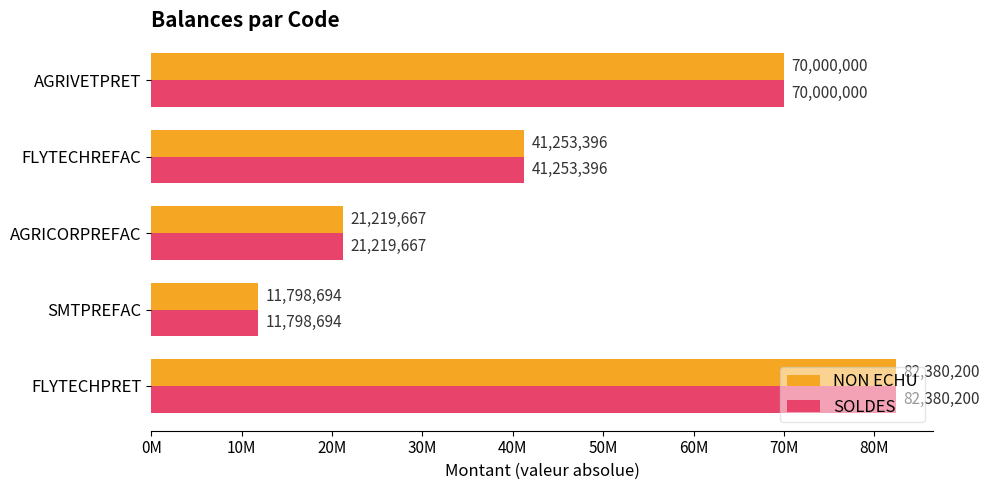

What are all the series names shown in the legend?

NON ECHU, SOLDES